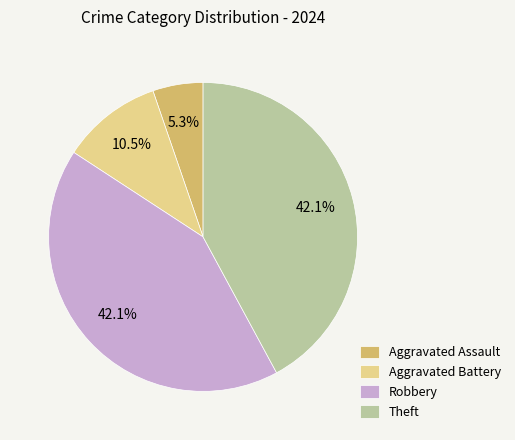

Is the sum of Aggravated Battery and Theft greater than half?

Yes